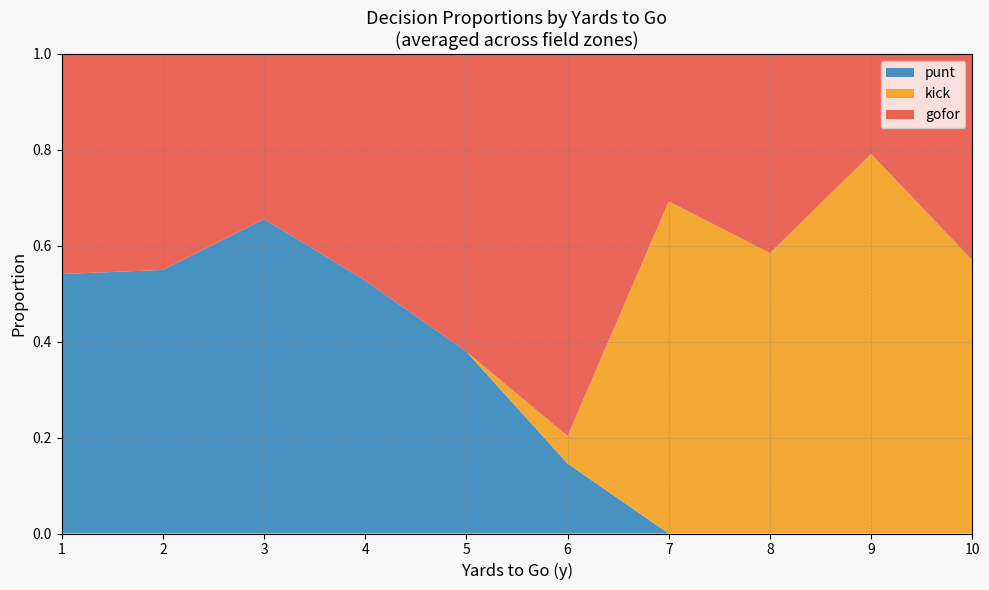

True or false: punt has a value of 0.3 at 2.

False